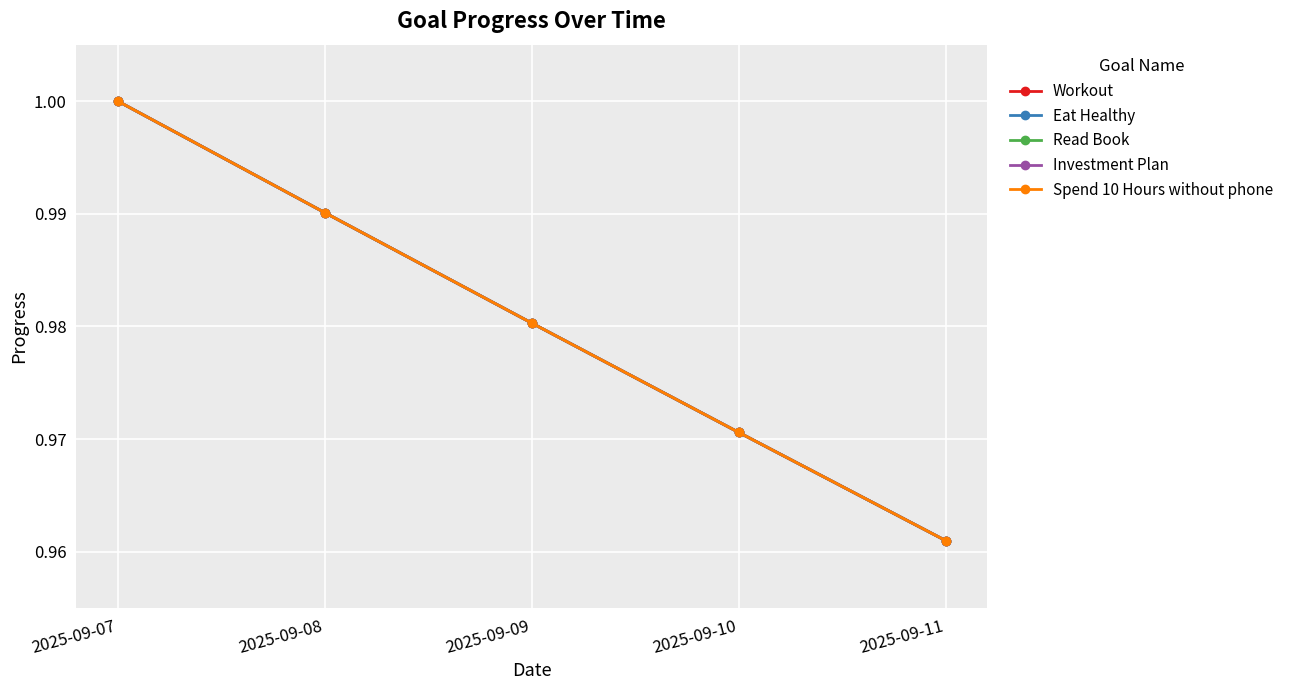

What is the maximum value shown in the chart?

1.0